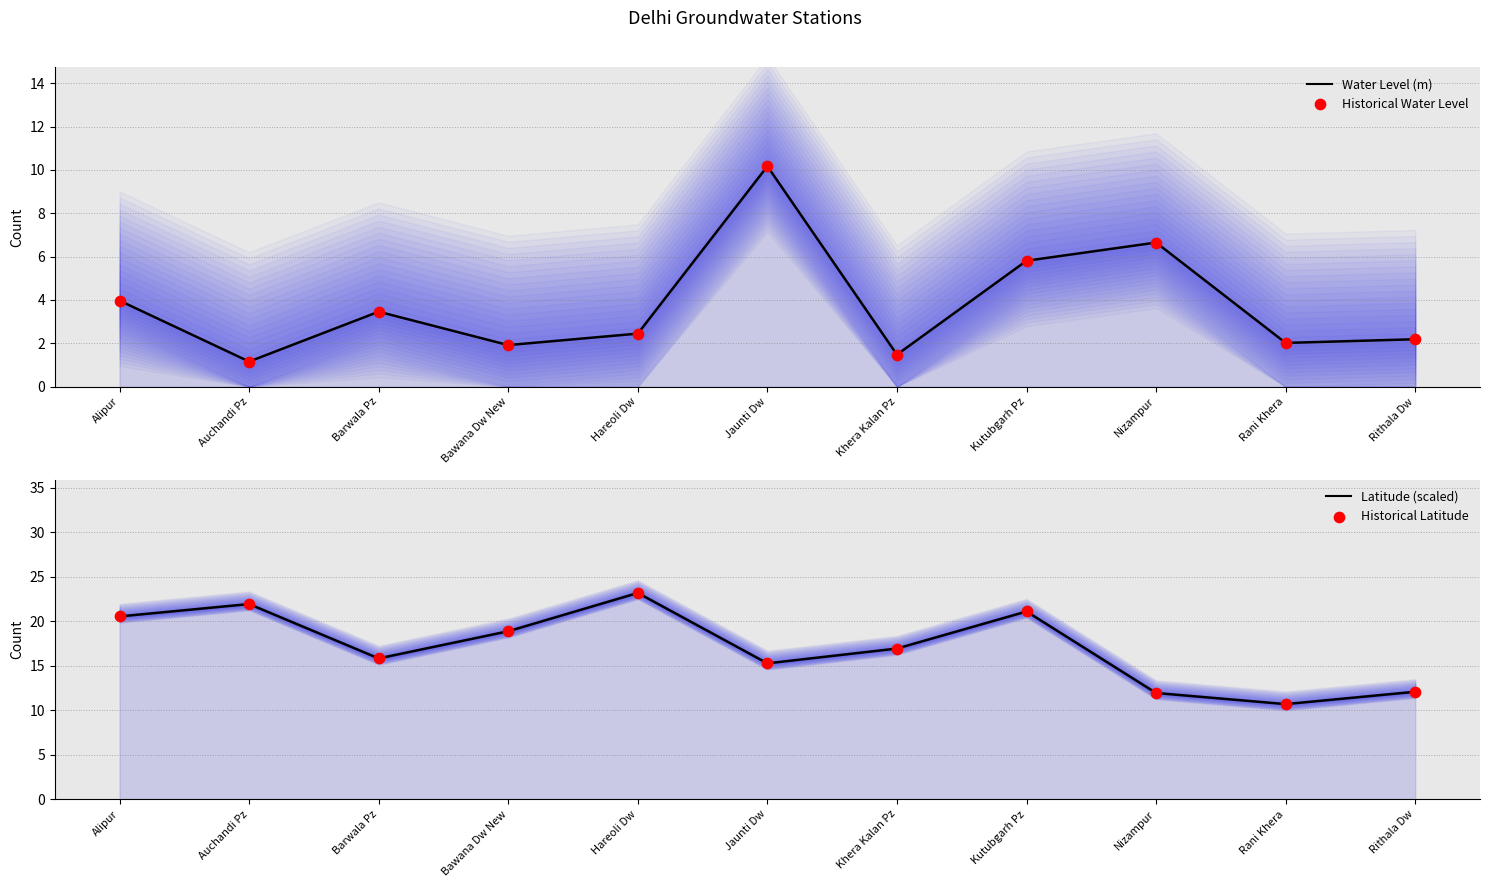

At which category is the sum across all series the highest?

Kutubgarh Pz